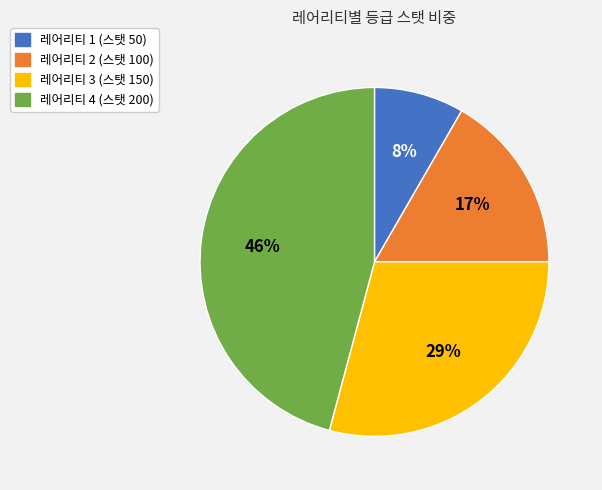

How many slices are in this pie chart?

4